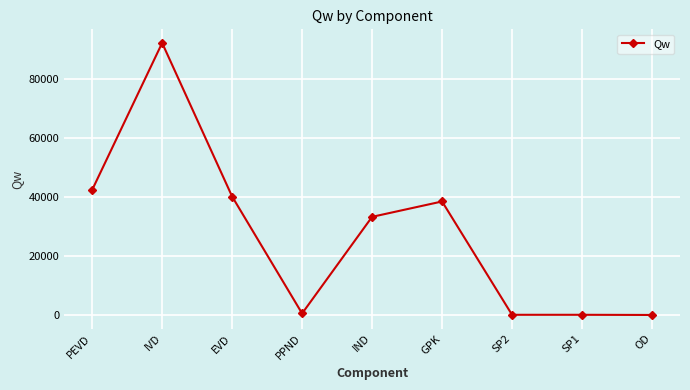

Is it true that the value at GPK is 55236.8?

False